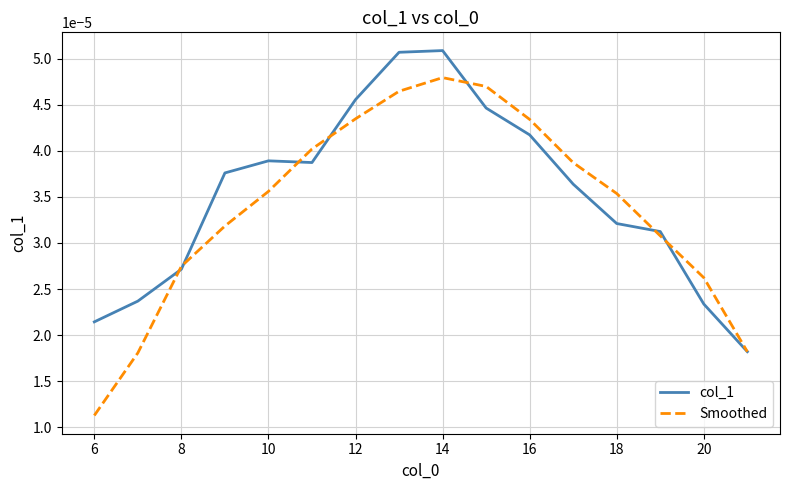

At how many categories does at least one series exceed 0?

16